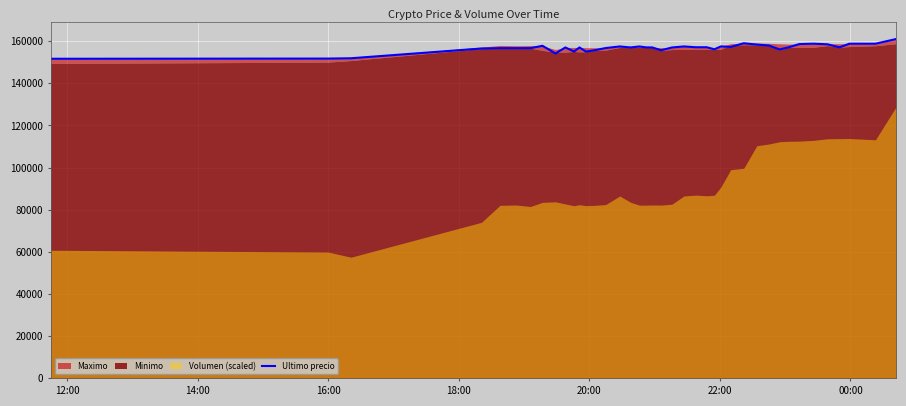

What is the lowest value of the Ultimo precio series?

151633